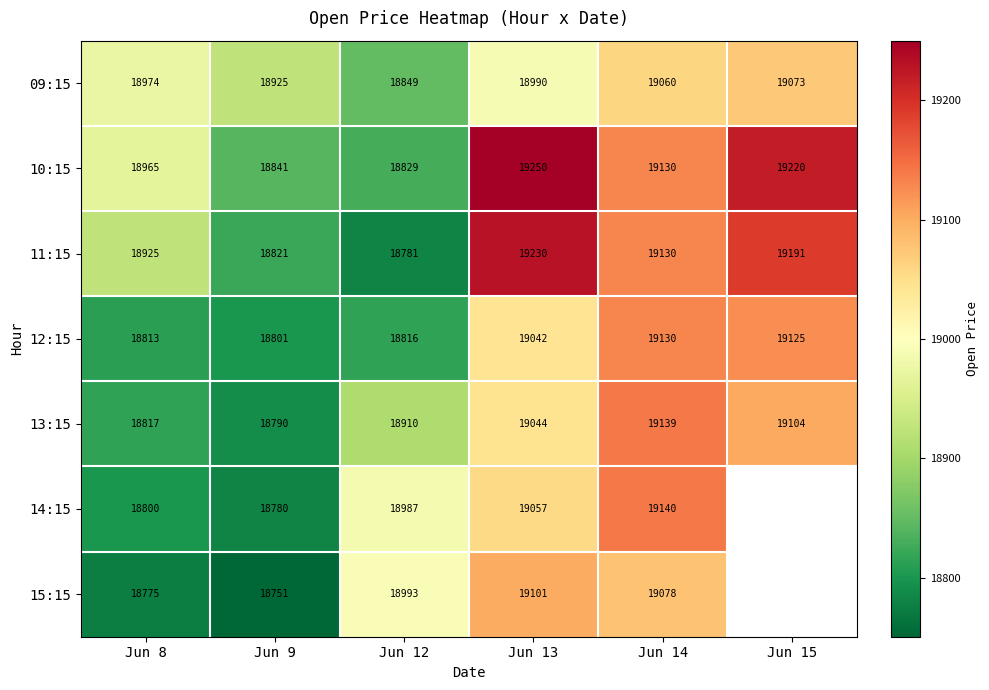

At which label is 10:15 closest to 19039?

Jun 8